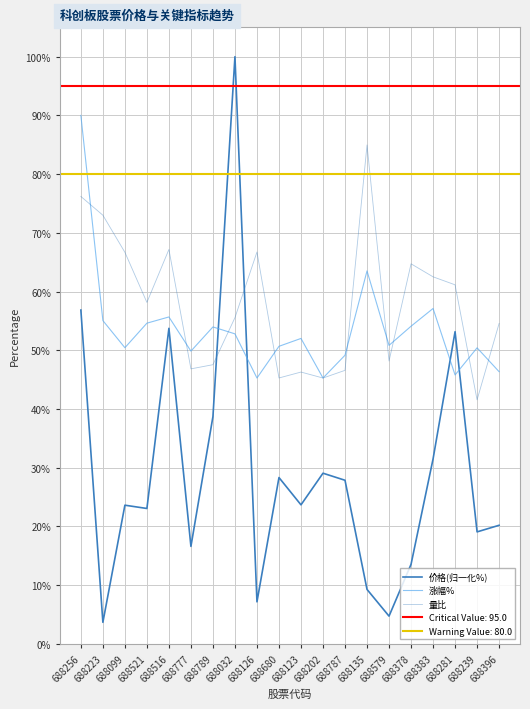

True or false: 涨幅% has more than 1 points higher than both neighbors.

True